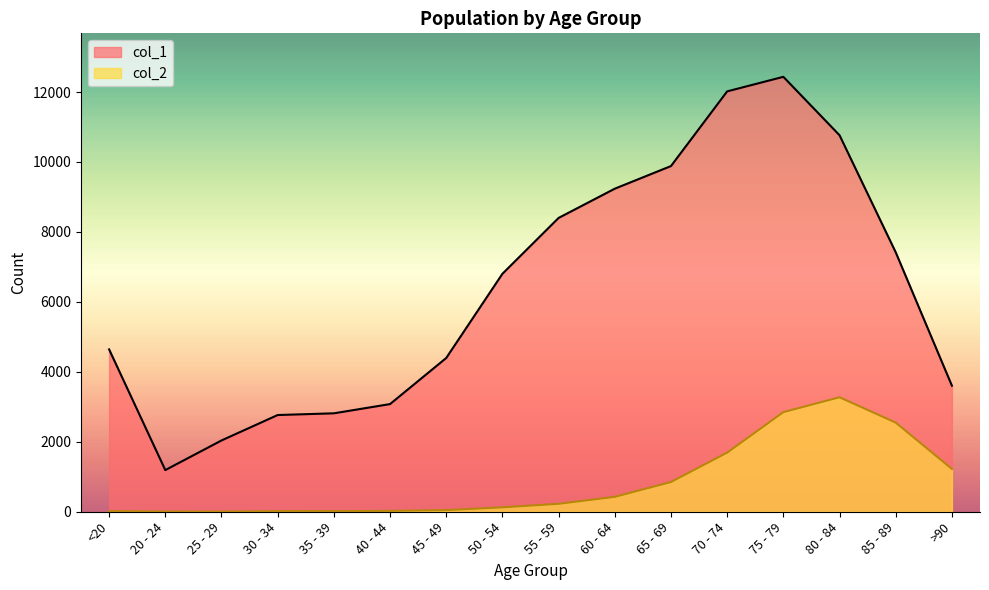

Which series has the largest total across all categories?

col_1